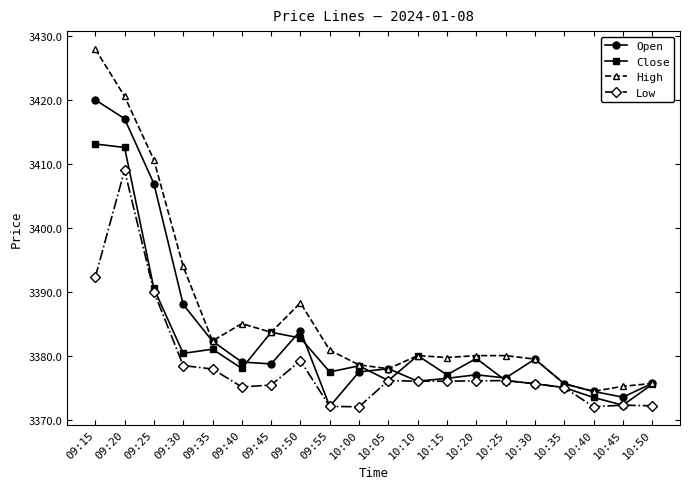

True or false: High has more than 0 interior local peaks.

True